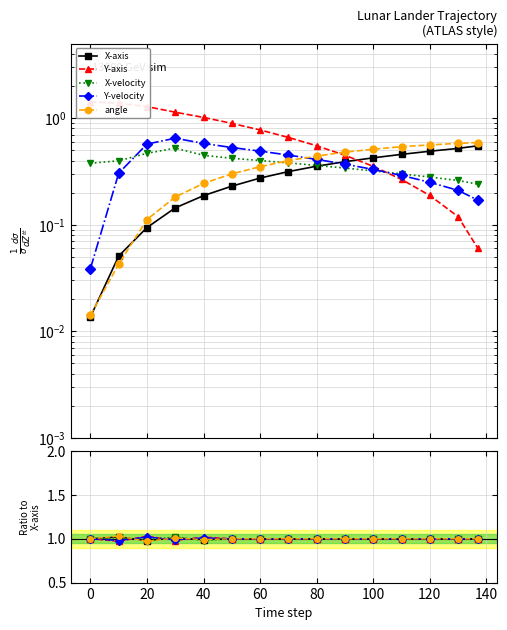

How many lines are shown in the chart?

5